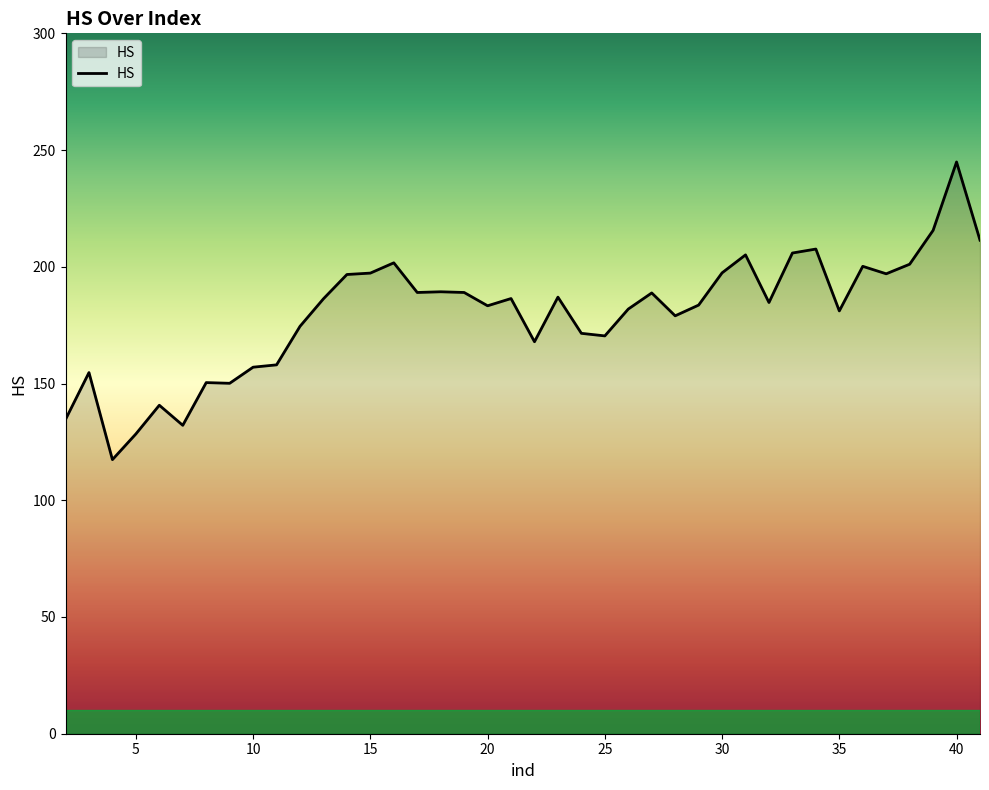

What is the maximum value shown in the chart?

244.9